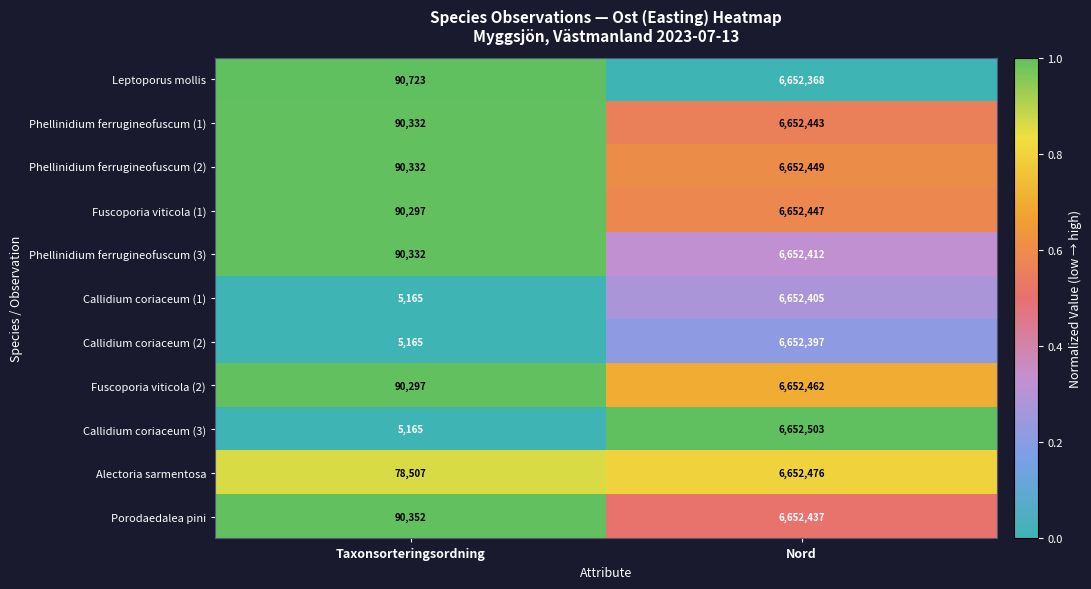

Reading left to right, transcribe all the data shown in this chart.

Leptoporus mollis: Taxonsorteringsordning=90723	Nord=6652368
Phellinidium ferrugineofuscum (1): Taxonsorteringsordning=90332	Nord=6652443
Phellinidium ferrugineofuscum (2): Taxonsorteringsordning=90332	Nord=6652449
Fuscoporia viticola (1): Taxonsorteringsordning=90297	Nord=6652447
Phellinidium ferrugineofuscum (3): Taxonsorteringsordning=90332	Nord=6652412
Callidium coriaceum (1): Taxonsorteringsordning=5165	Nord=6652405
Callidium coriaceum (2): Taxonsorteringsordning=5165	Nord=6652397
Fuscoporia viticola (2): Taxonsorteringsordning=90297	Nord=6652462
Callidium coriaceum (3): Taxonsorteringsordning=5165	Nord=6652503
Alectoria sarmentosa: Taxonsorteringsordning=78507	Nord=6652476
Porodaedalea pini: Taxonsorteringsordning=90352	Nord=6652437